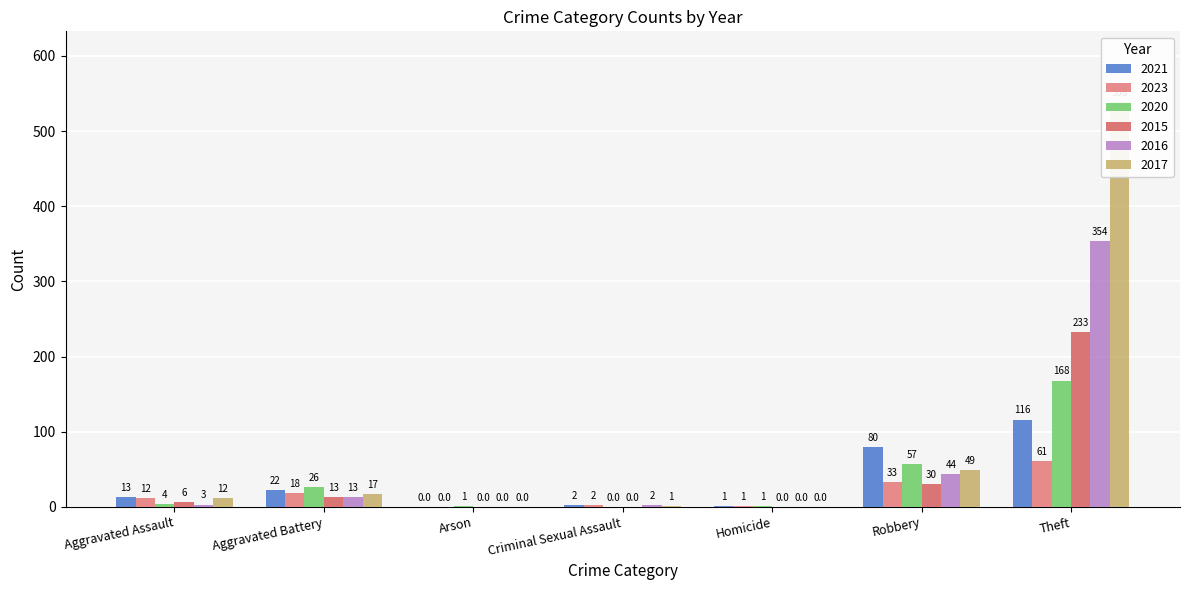

How many distinct data groups are displayed?

6